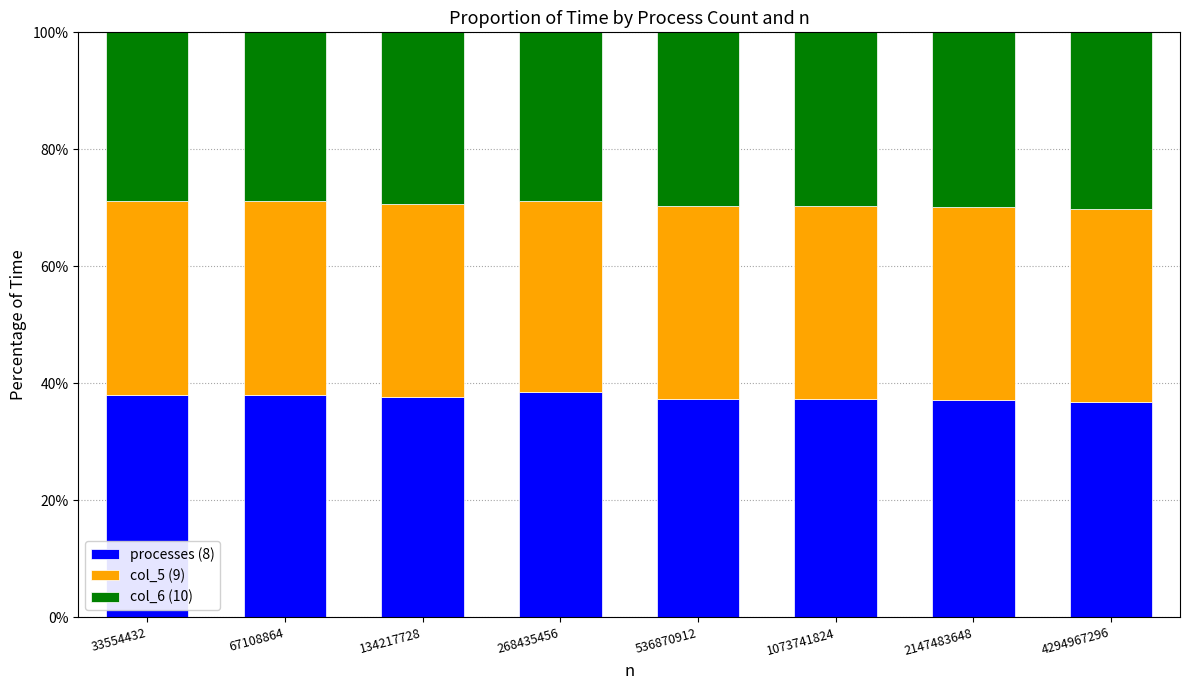

The value of processes (8) at 67108864 is 26.0. True or false?

False